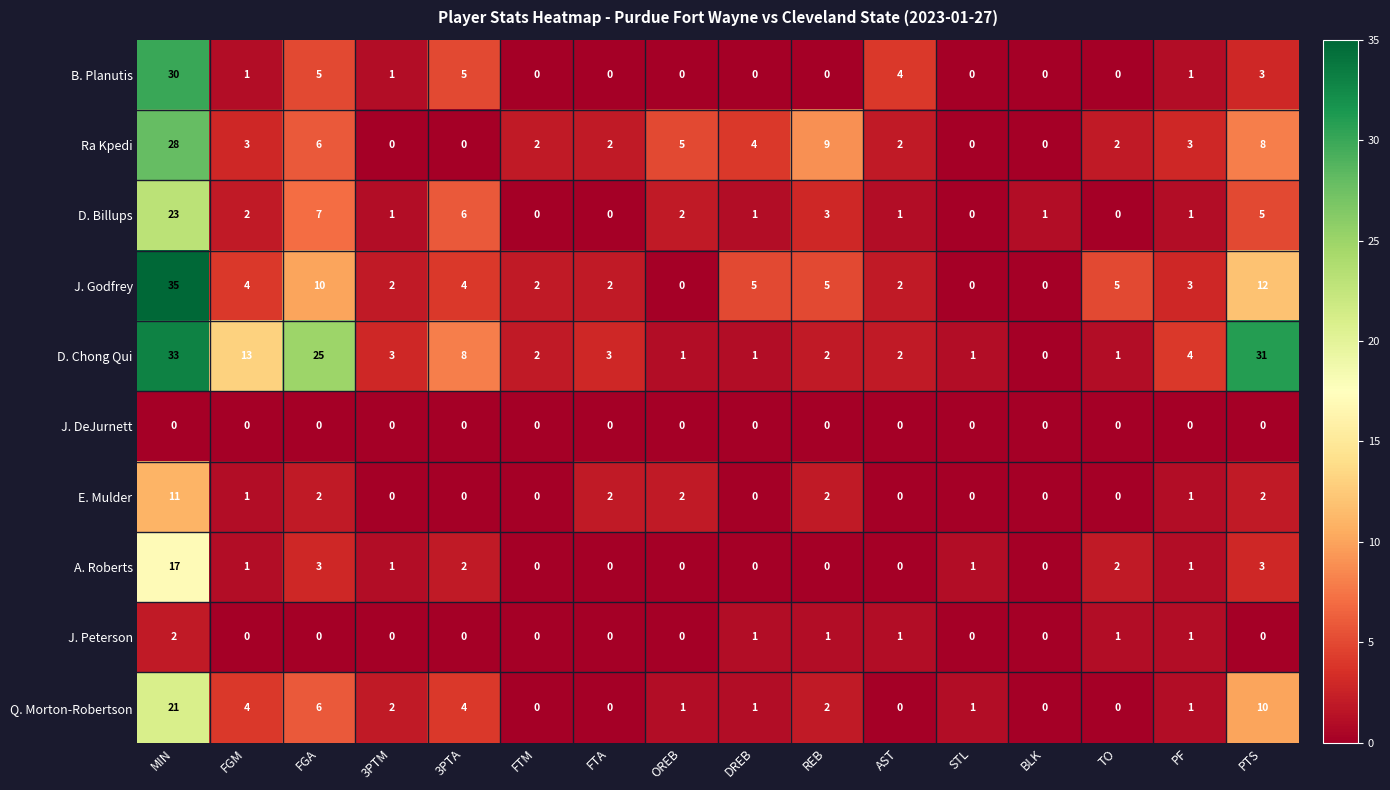

What is the greatest value displayed?

35